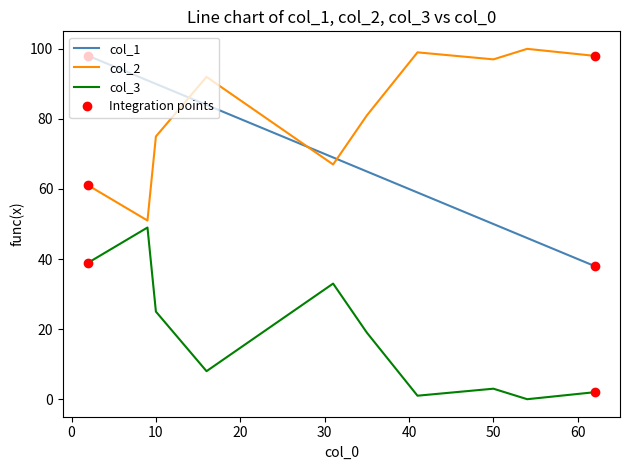

Is it true that col_3 equals 33 at 10?

False